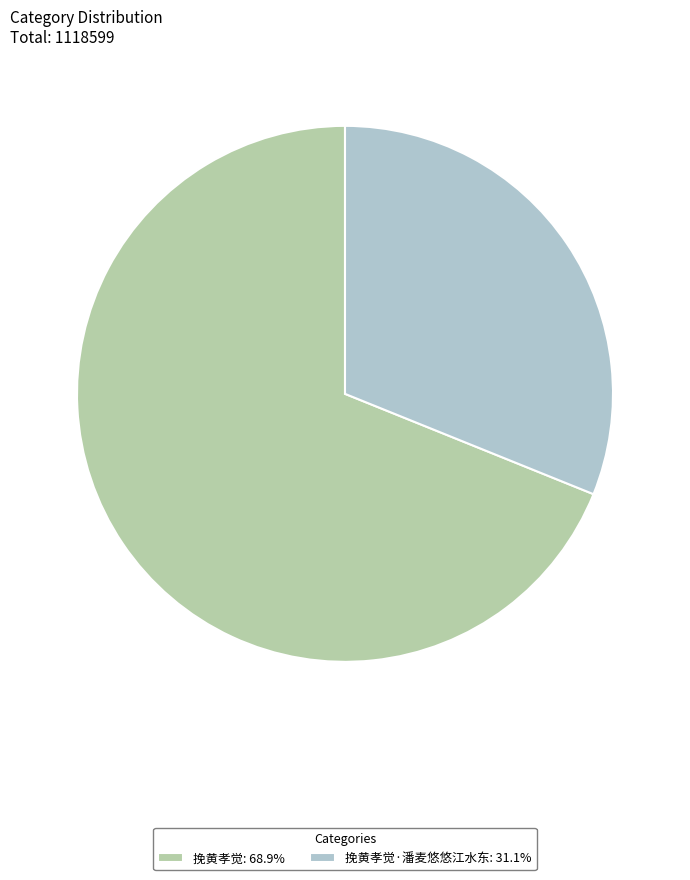

Approximately how many times larger is the value at 挽黄孝觉·潘麦悠悠江水东: 31.1% compared to 挽黄孝觉: 68.9%?

0.5